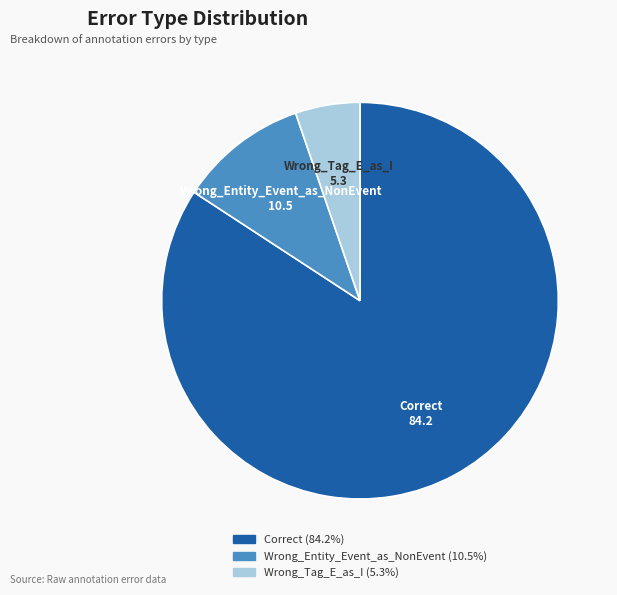

Which category has the biggest portion of the pie?

Correct